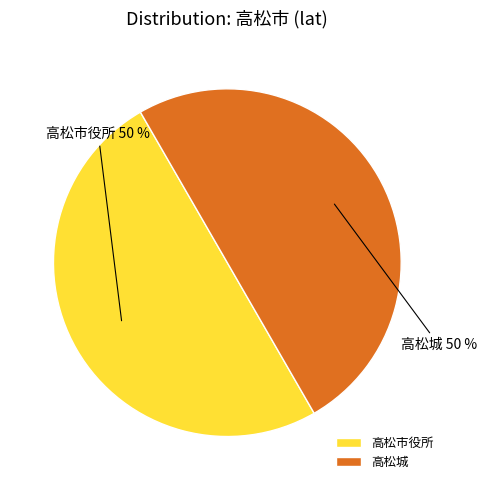

How many segments does this pie chart have?

2